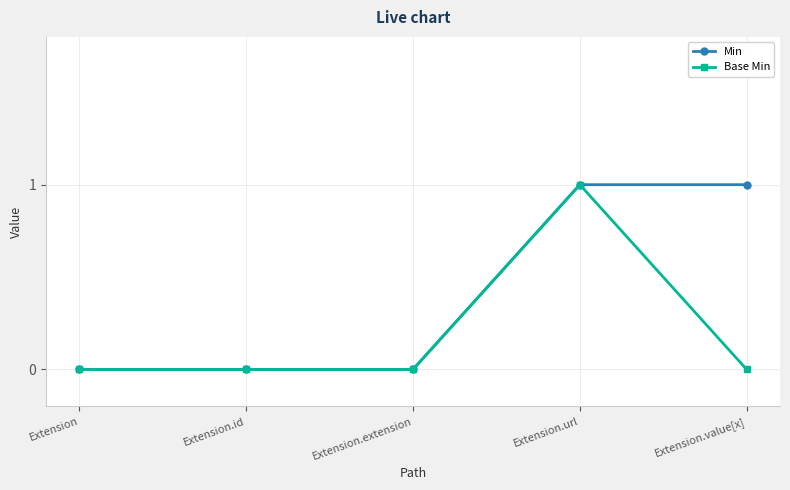

Count the Base Min values in the range 0 to 1.

5